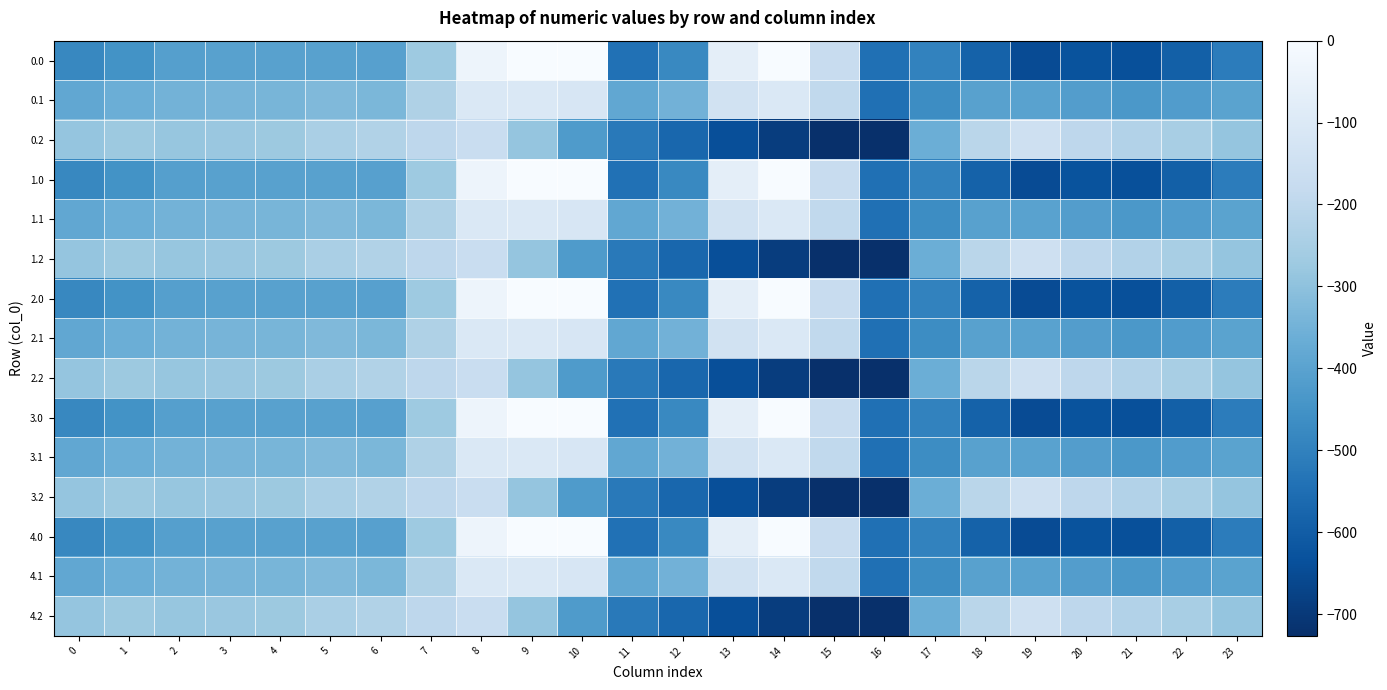

Between 9 and 20, which is larger?

9